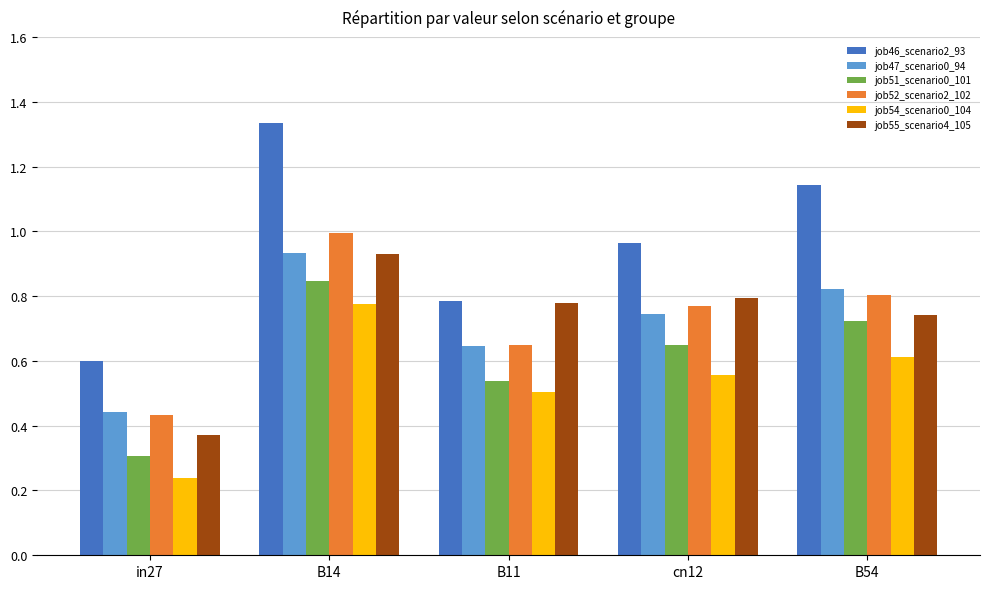

At which label is job55_scenario4_105 closest to 0?

in27